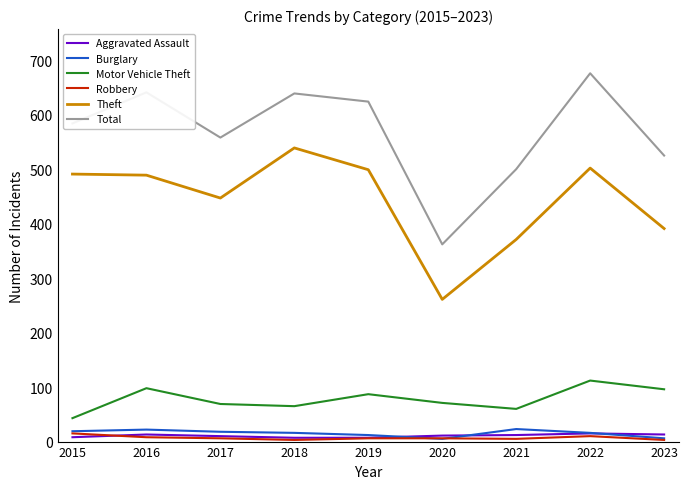

At which category is the sum across all series the highest?

2022